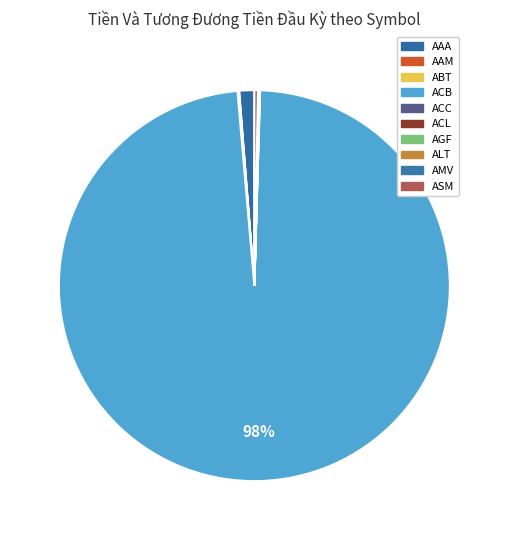

What percentage is NOT represented by AAA?

98.8%